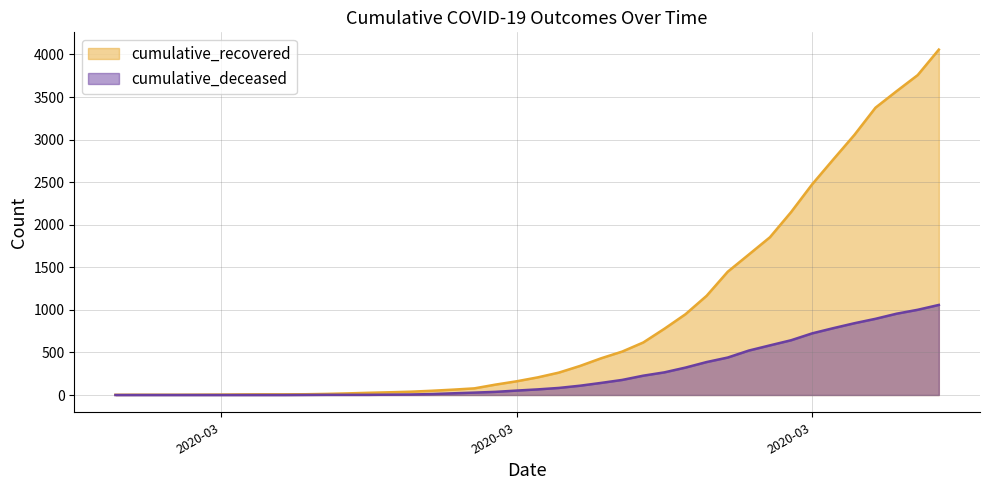

Reading left to right, what are all the values shown in this chart?

cumulative_recovered: 2	3	3	3	4	5	7	8	8	9	13	19	26	32	39	50	63	78	122	161	207	263	341	431	510	617	778	949	1165	1448	1650	1853	2148	2475	2767	3055	3375	3569	3758	4057
cumulative_deceased: 0	0	0	0	0	0	0	0	0	1	2	2	2	4	6	11	20	28	37	52	66	83	109	142	177	227	266	322	387	440	522	583	643	724	785	843	895	955	1001	1058